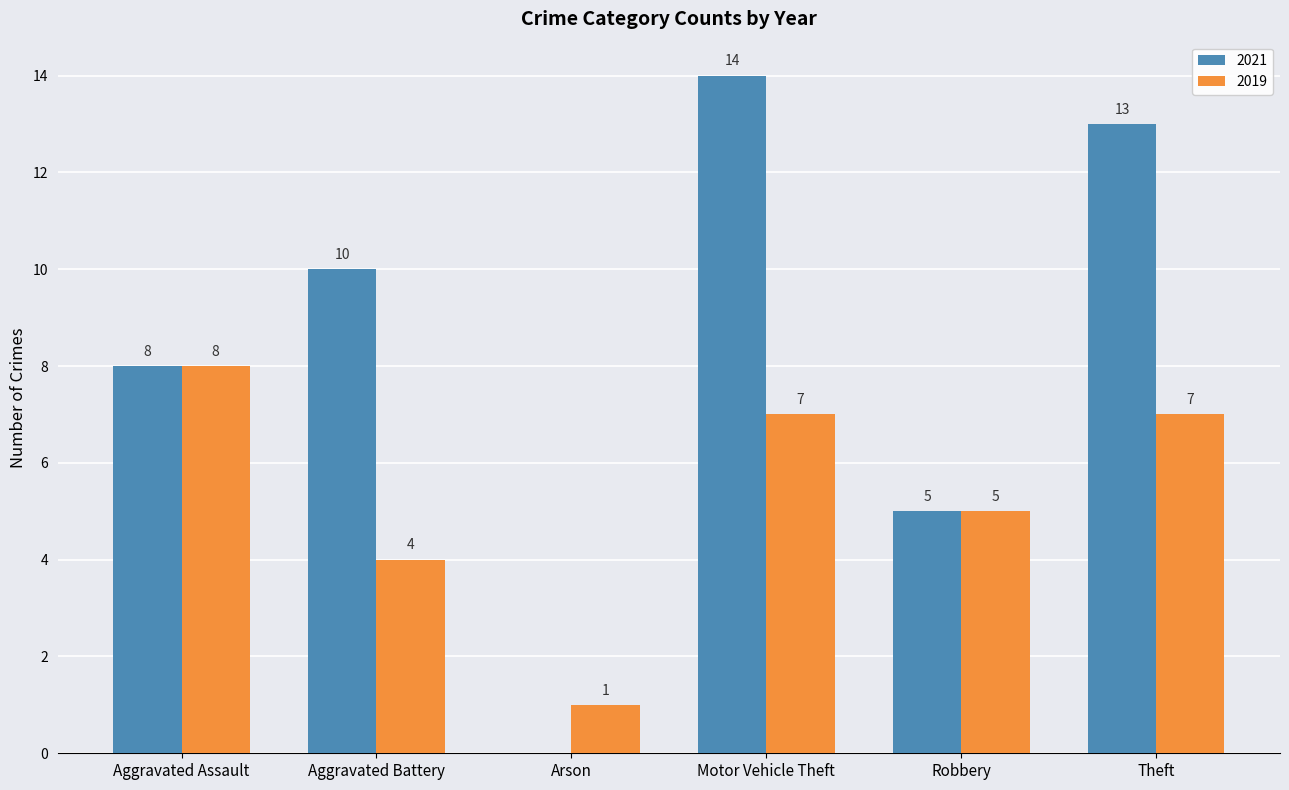

What is the sum of the 2019 values at Robbery and Aggravated Battery?

9